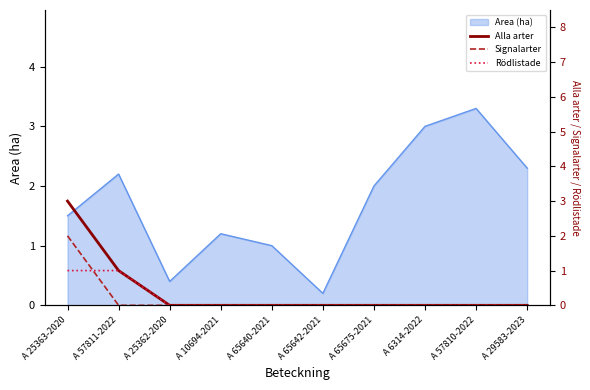

Where is Signalarter nearest to the value 1?

A 25363-2020